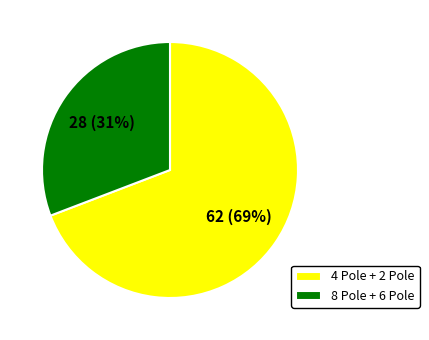

Is there a majority slice in this chart?

Yes